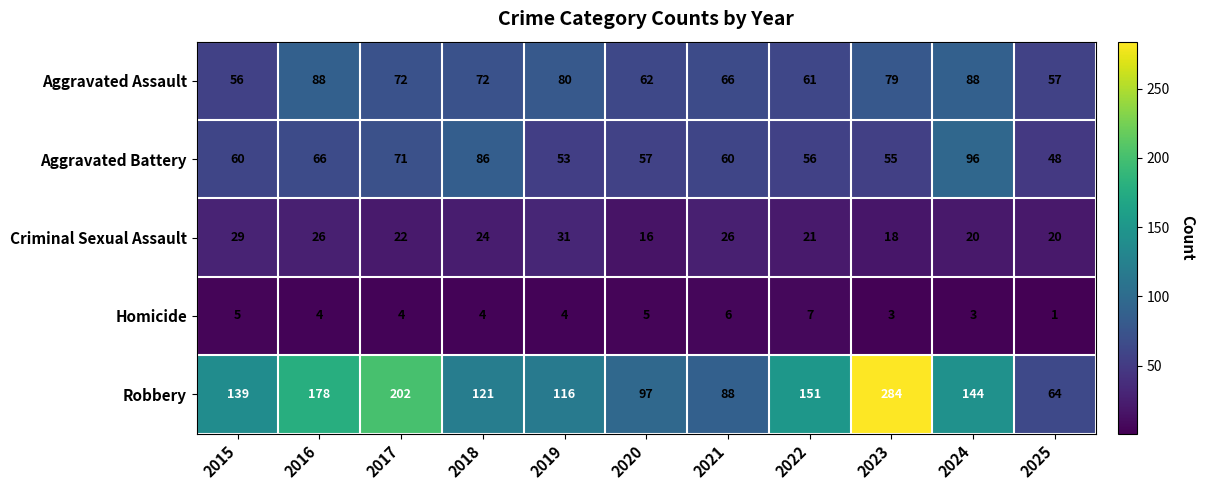

Where does the Criminal Sexual Assault series first go above 22?

2015